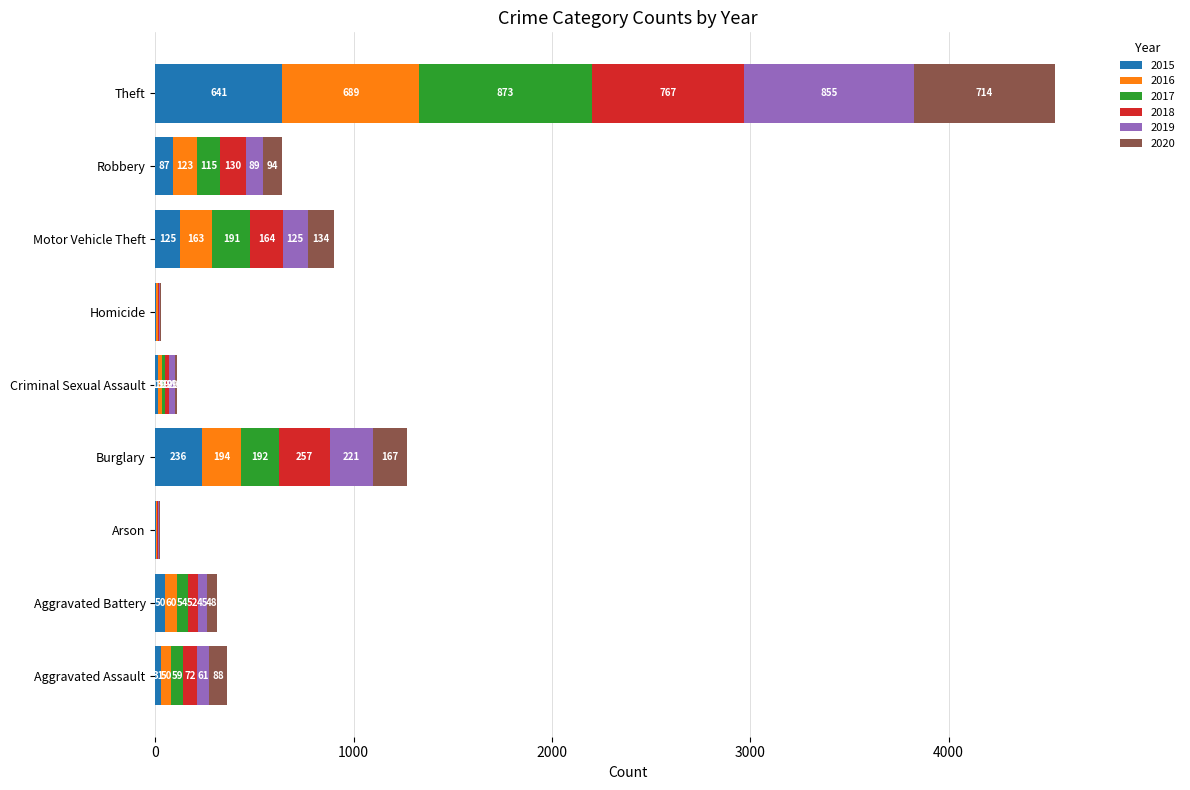

How many data points does each series have?

9